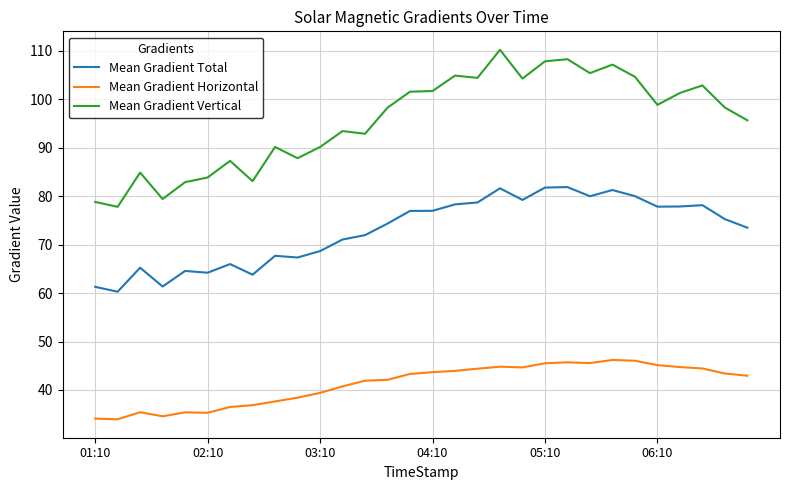

Count the number of data series in this chart.

3